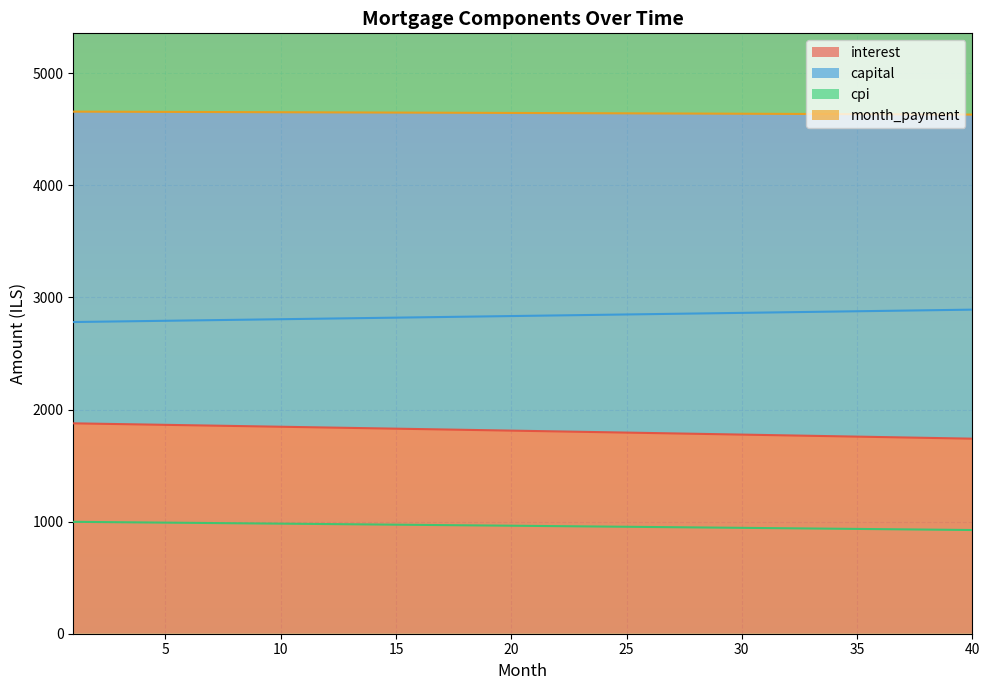

At which label does interest reach its minimum?

40